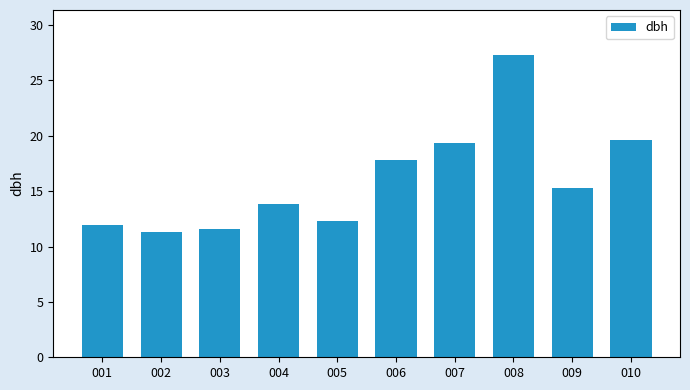

What is the sum of all values?

160.3